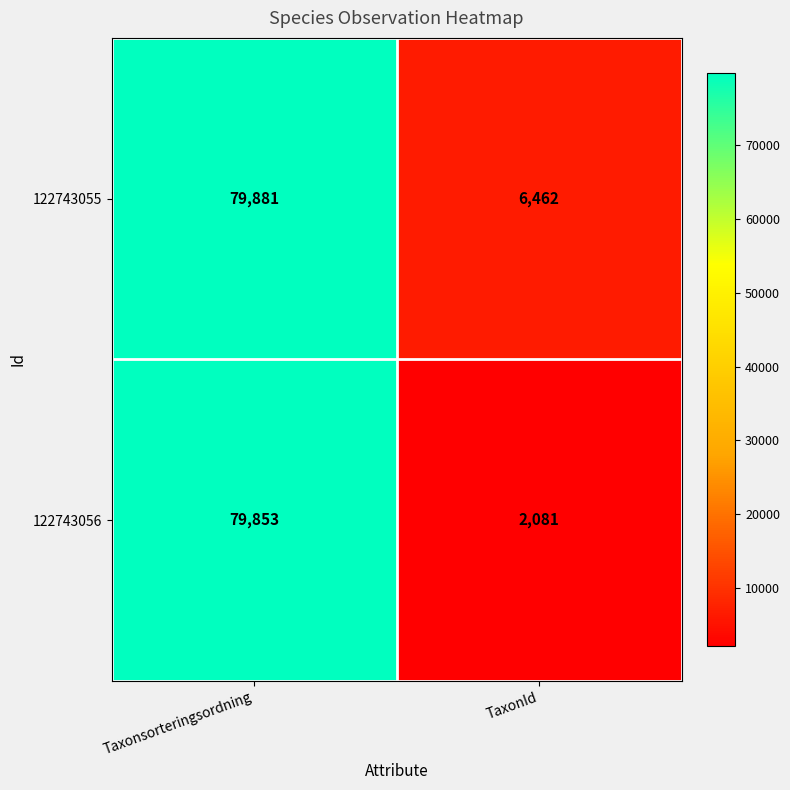

The value of 122743056 at Taxonsorteringsordning is 79853. True or false?

True